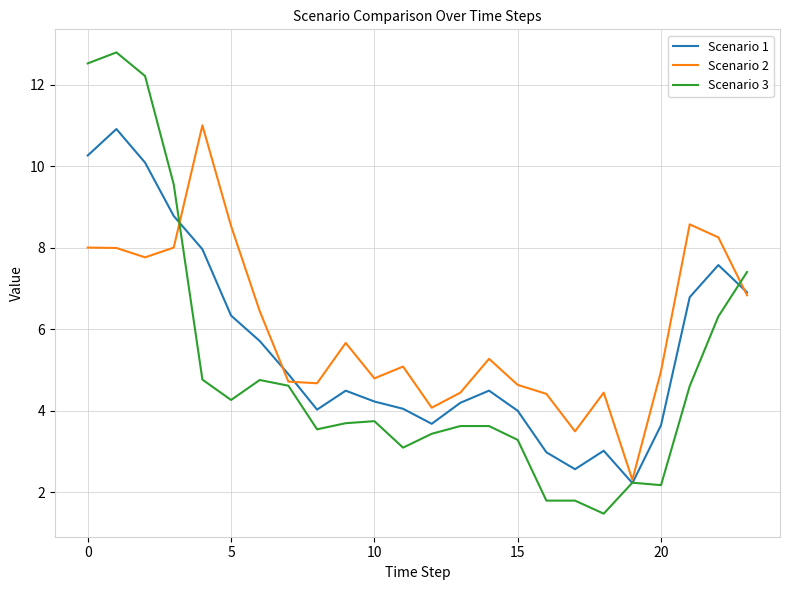

What are all the series names shown in the legend?

Scenario 1, Scenario 2, Scenario 3